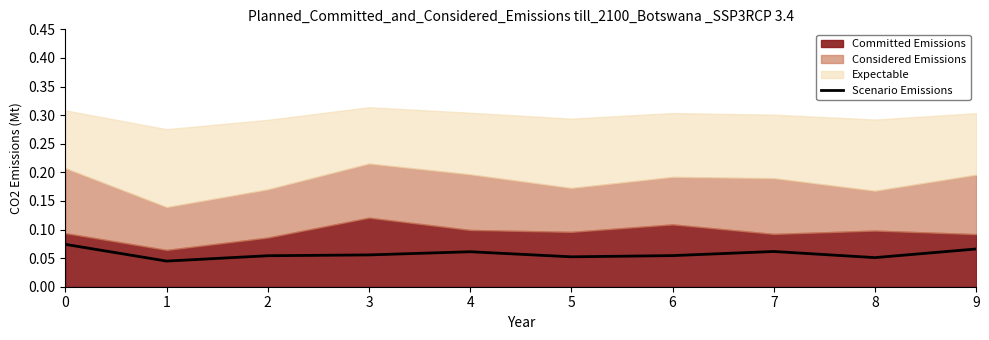

True or false: the data shows 0.1 at 2.

False